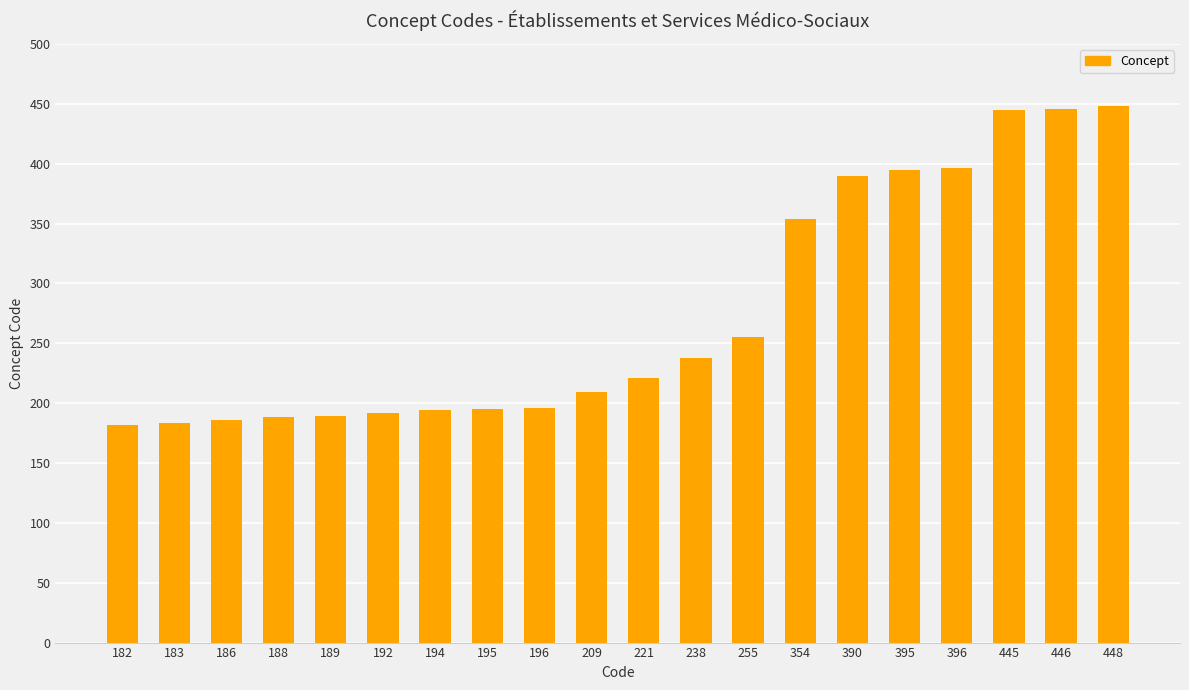

Where is the data nearest to the value 315?

354